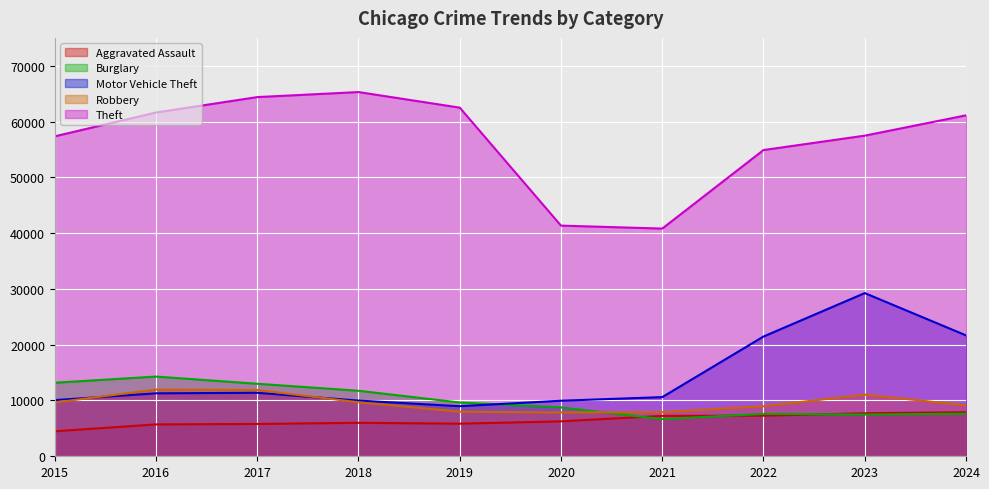

At which label does Motor Vehicle Theft first exceed 11285?

2017